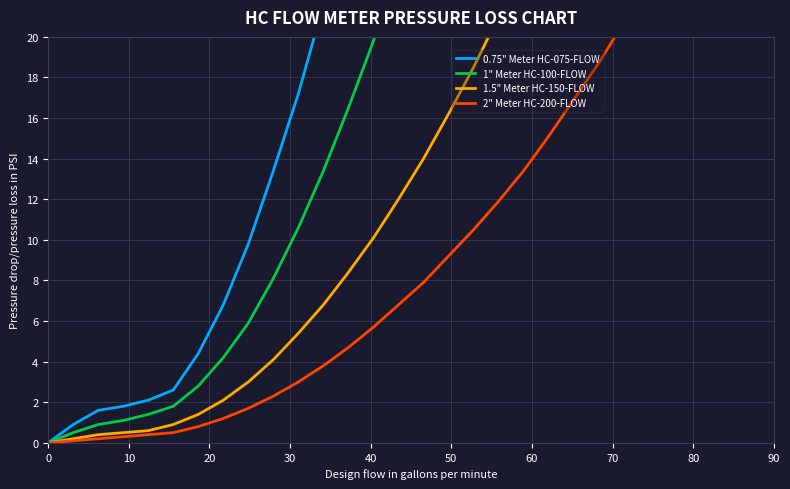

True or false: 2" Meter HC-200-FLOW has more than 0 interior local peaks.

False